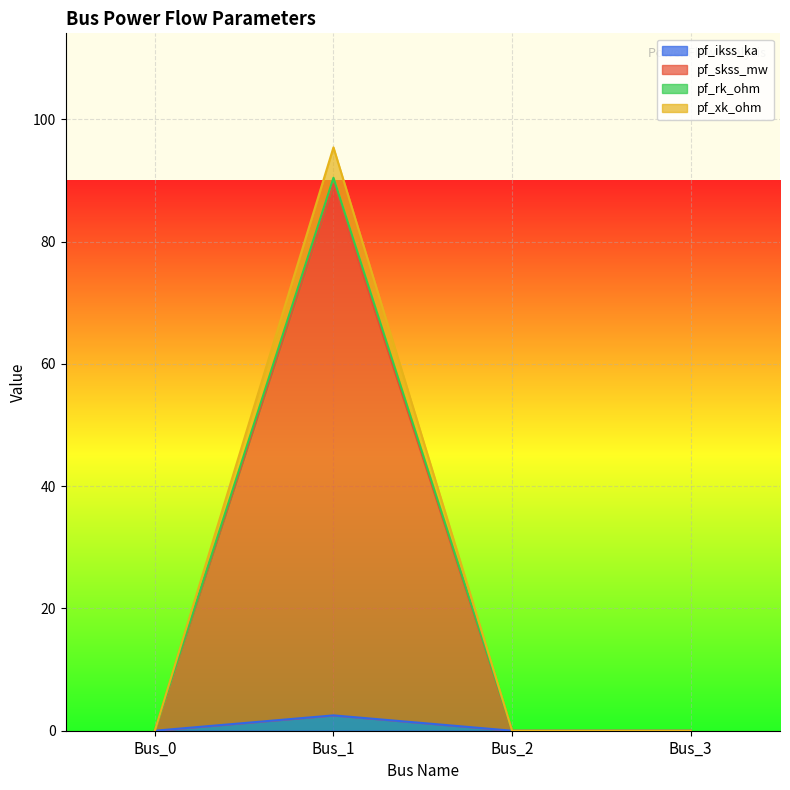

How many categories are shown in the chart?

4